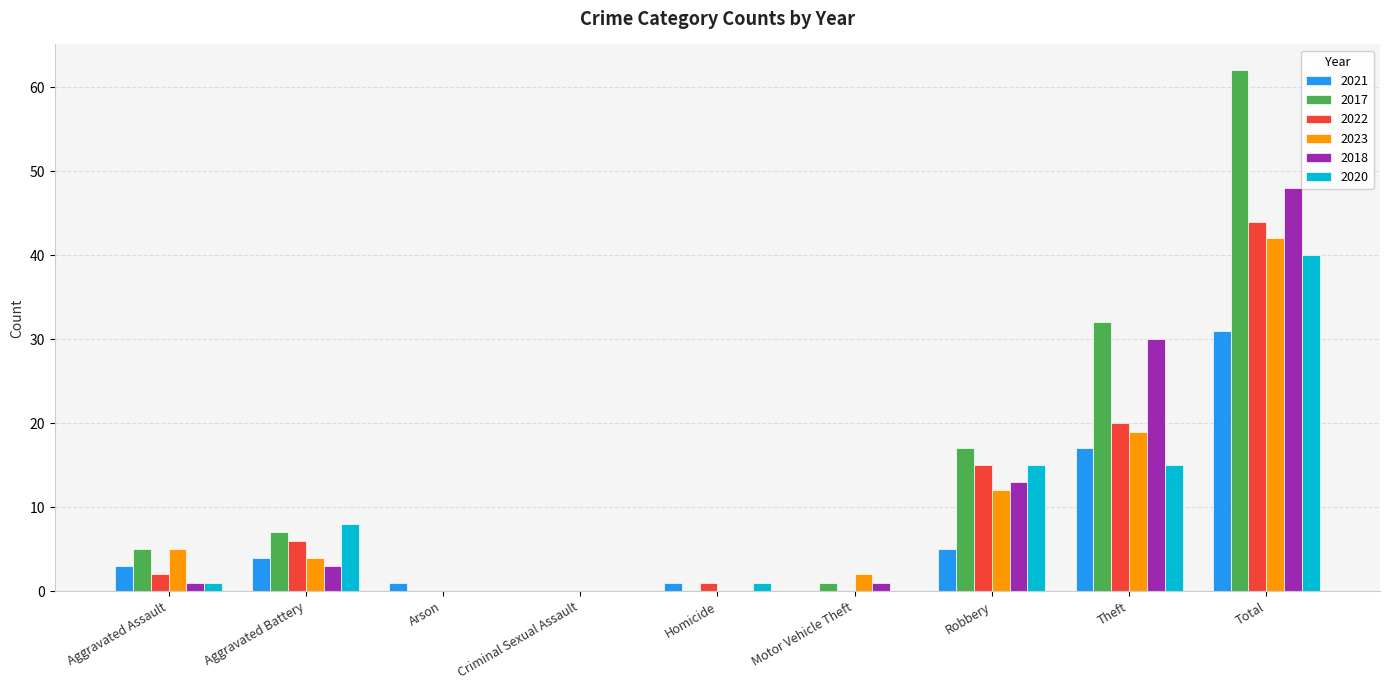

What is the sum of all 2021 values?

62